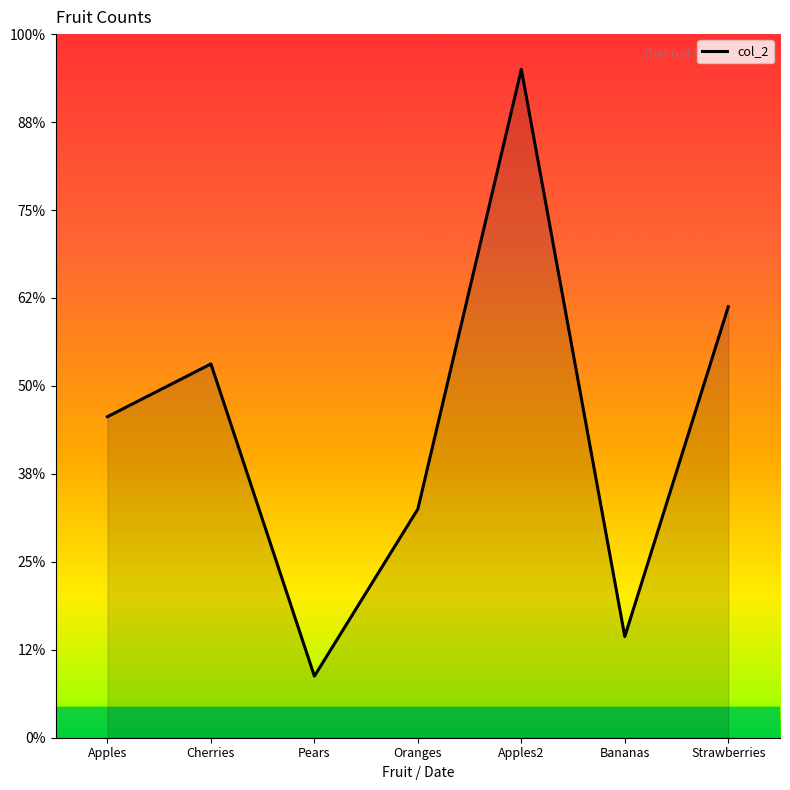

Does the chart have visible grid lines?

No